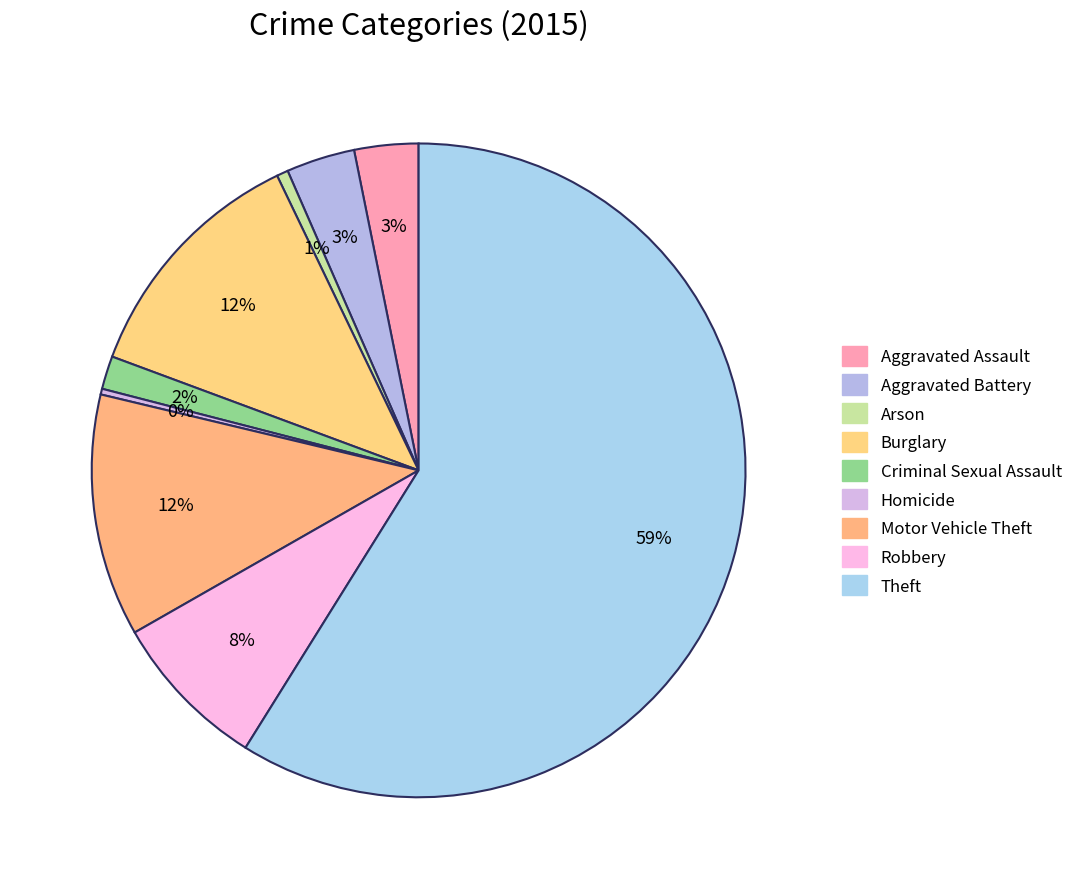

To the nearest percent, what is the average slice percentage?

11%